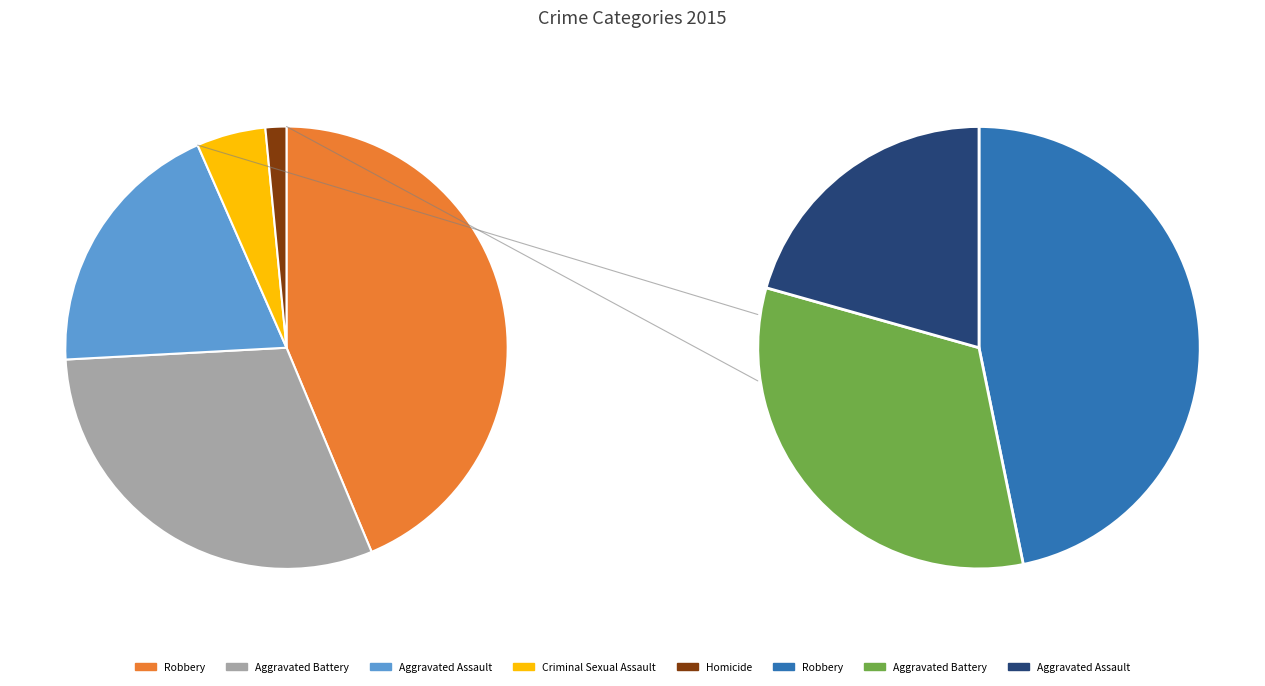

Combined, what portion of the pie is Aggravated Assault and Robbery?

63.0%